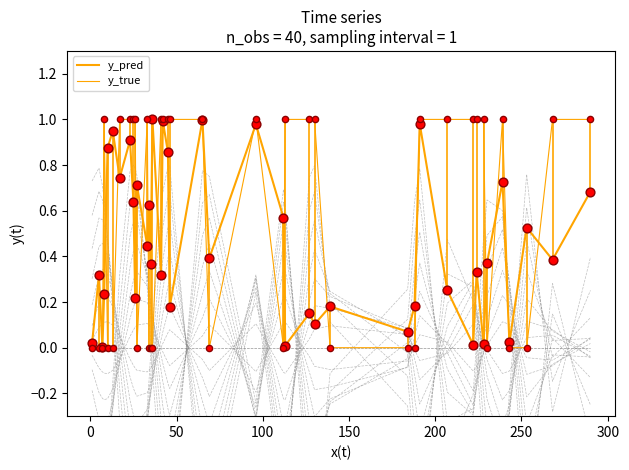

Which series has the largest total across all categories?

y_true